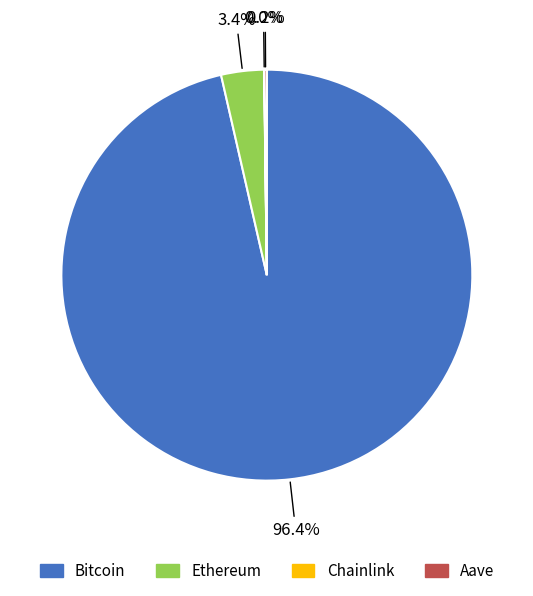

What is the majority slice?

Bitcoin